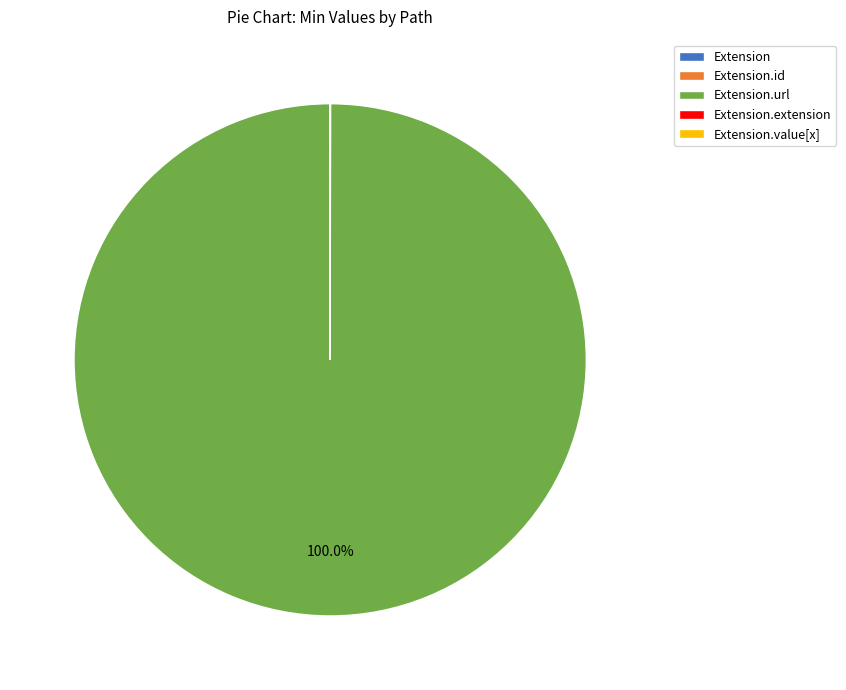

To the nearest percent, what is the average slice percentage?

20%